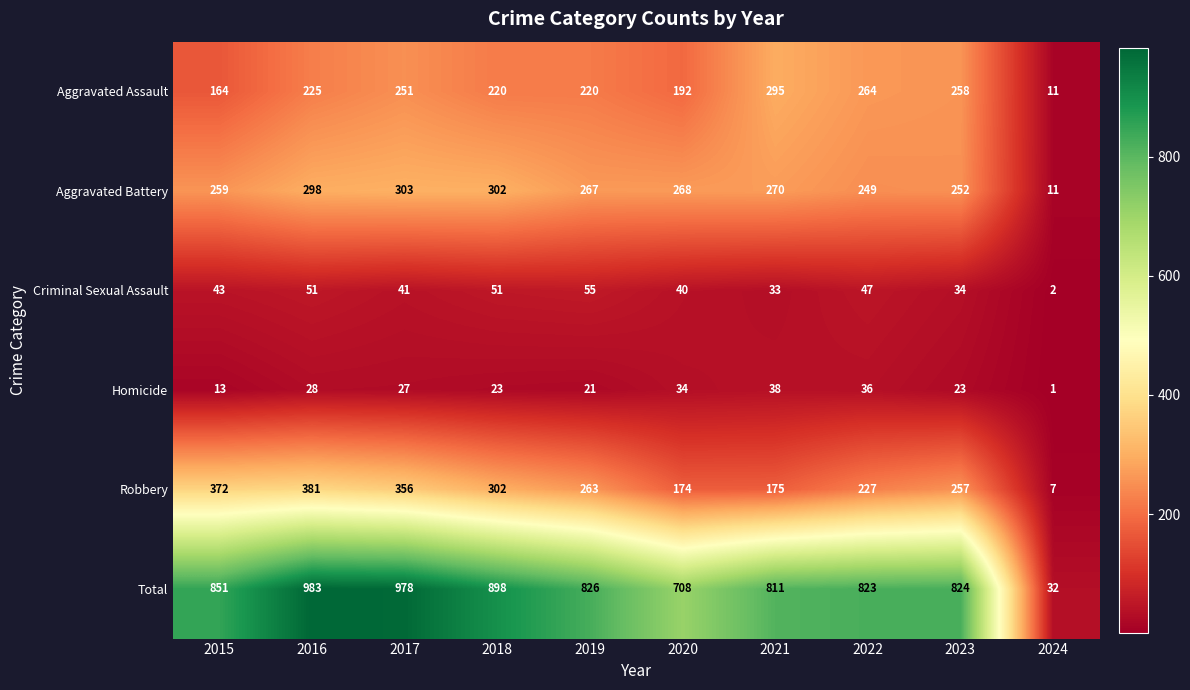

What is the difference between the Homicide values at 2019 and 2016?

7